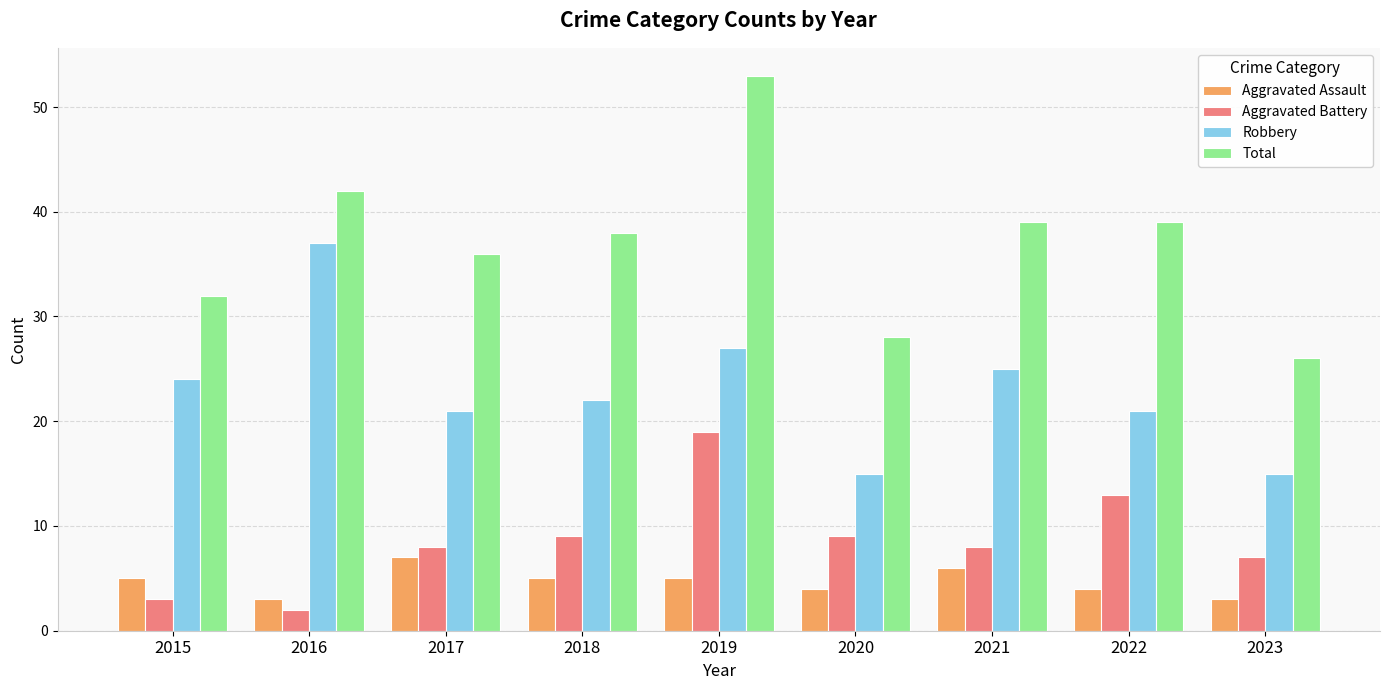

Reading left to right, extract all data points from this chart.

Aggravated Assault: 2015=5	2016=3	2017=7	2018=5	2019=5	2020=4	2021=6	2022=4	2023=3
Aggravated Battery: 2015=3	2016=2	2017=8	2018=9	2019=19	2020=9	2021=8	2022=13	2023=7
Robbery: 2015=24	2016=37	2017=21	2018=22	2019=27	2020=15	2021=25	2022=21	2023=15
Total: 2015=32	2016=42	2017=36	2018=38	2019=53	2020=28	2021=39	2022=39	2023=26